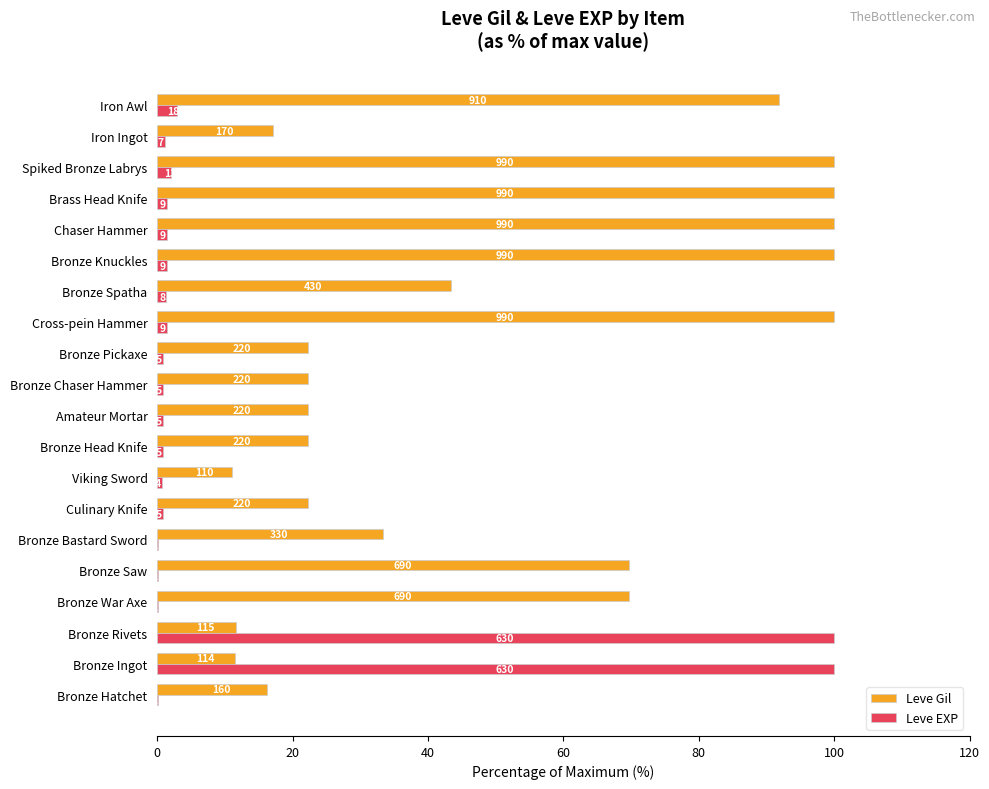

What are all the series names shown in the legend?

Leve Gil, Leve EXP